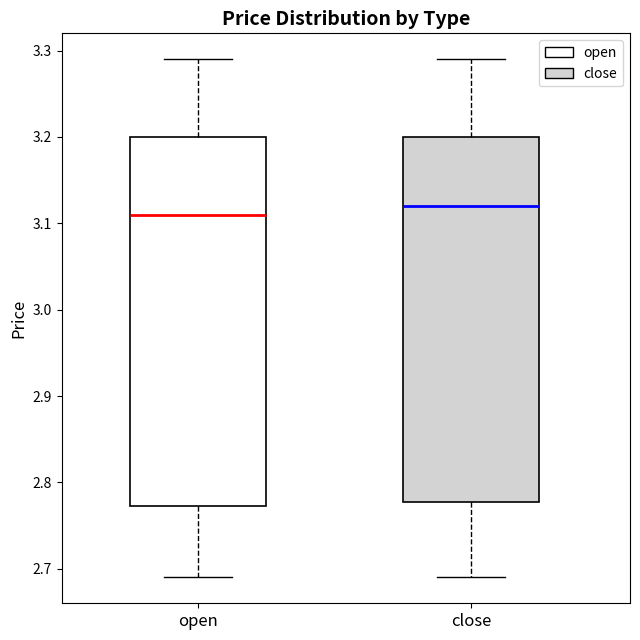

Reading left to right, read every box against the y-axis: the position of its median line, the range the box covers, and the ends of its whiskers. The values are not printed on the chart, so give them approximately, as read against the axis.

open: median 3.11, box 2.77 to 3.20, whiskers 2.69 to 3.29
close: median 3.12, box 2.78 to 3.20, whiskers 2.69 to 3.29